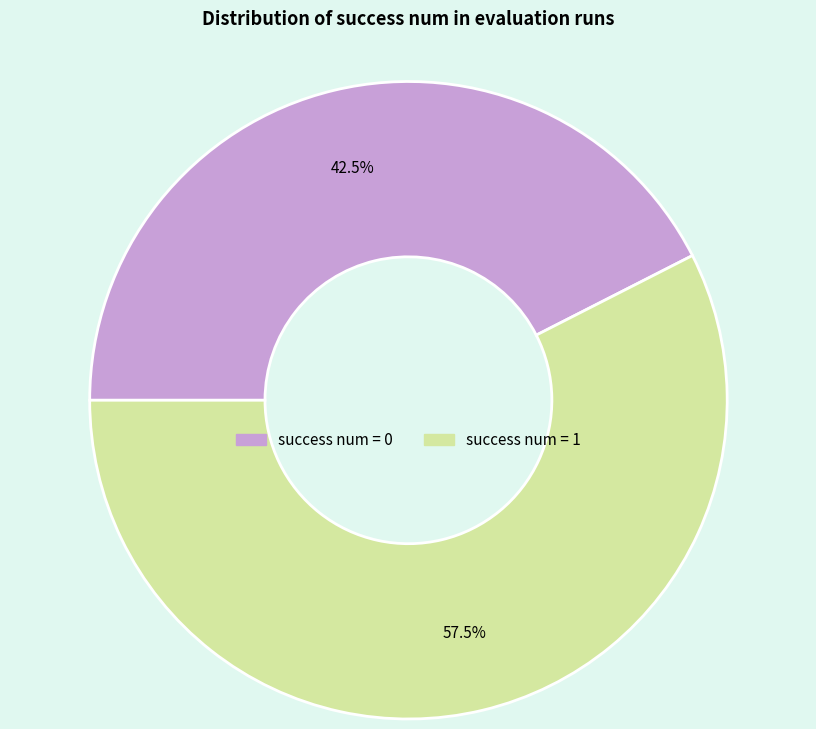

What is the ratio of the value at success num = 1 to the value at success num = 0?

1.4